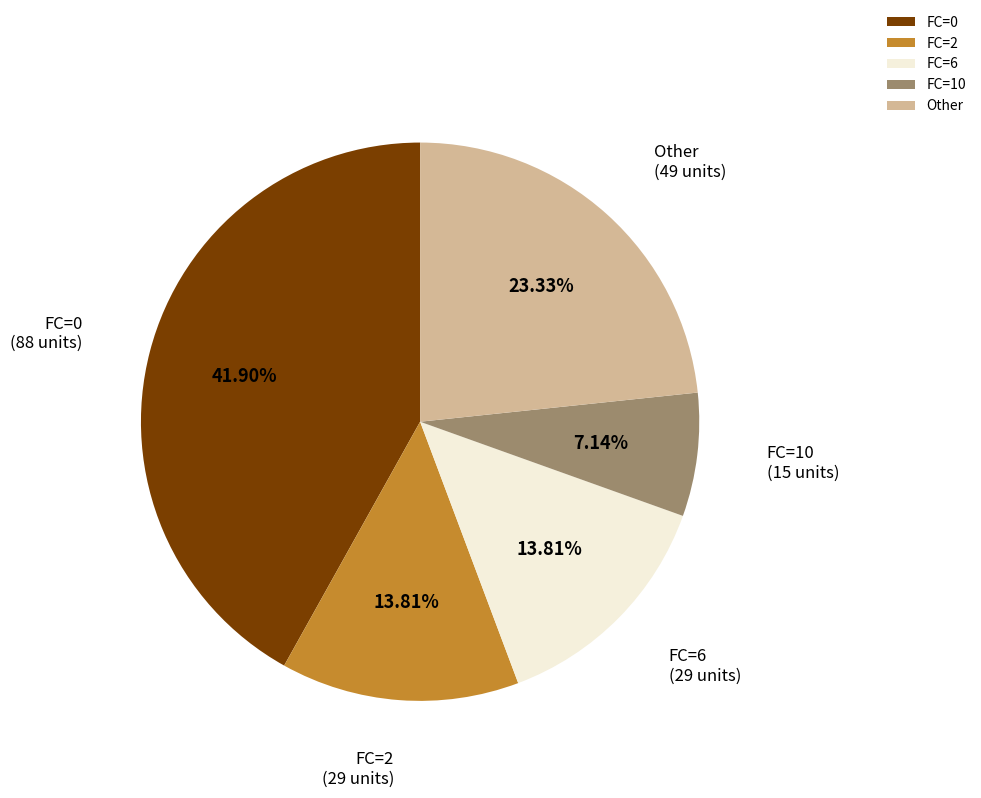

What is the ratio of the value at Other to the value at FC=0?

0.6